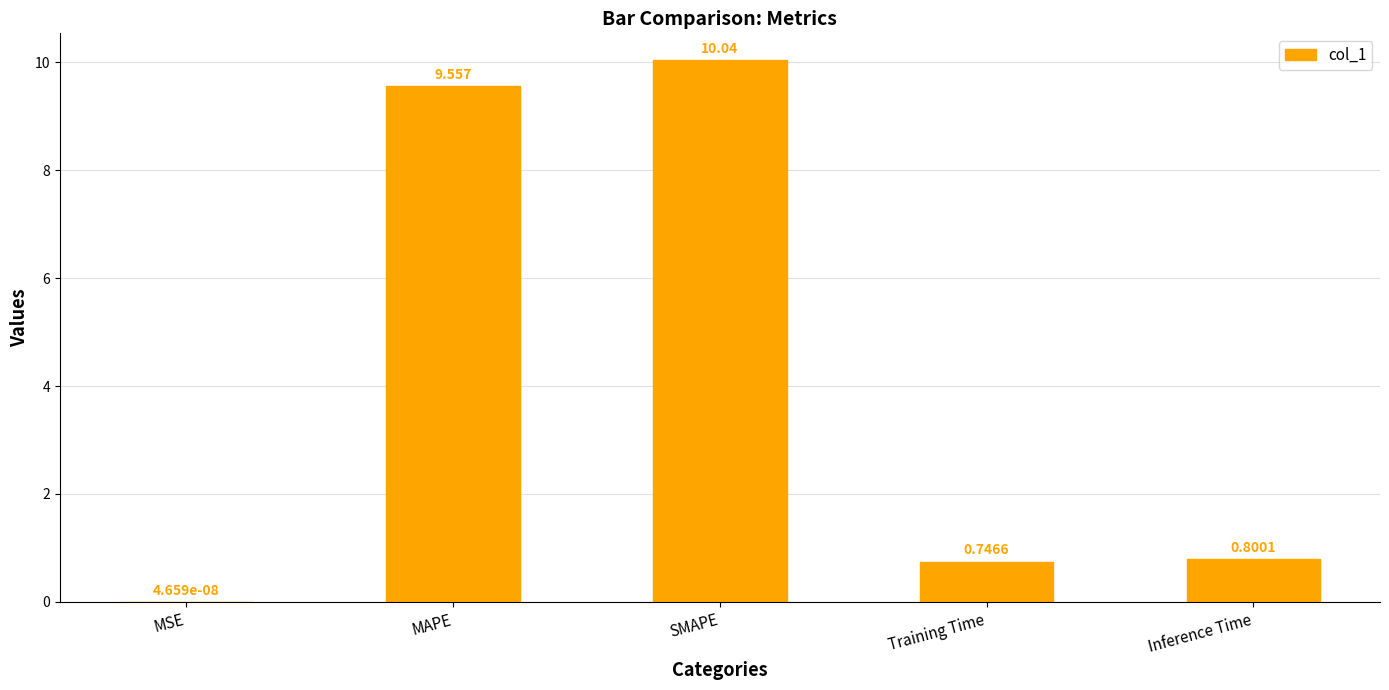

Where is the data nearest to the value 5?

Inference Time